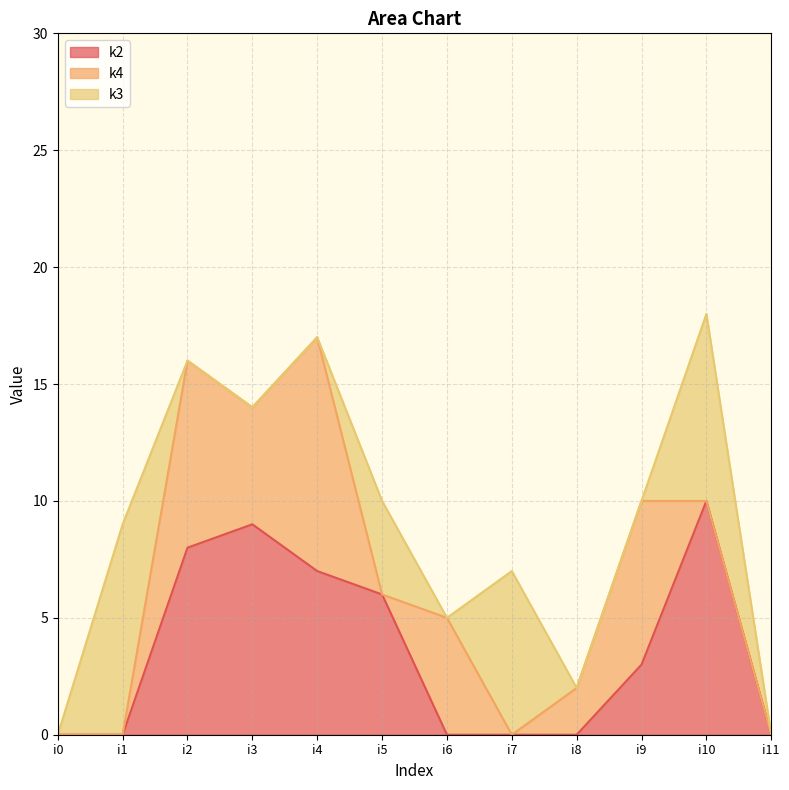

Where is the first local maximum for k2?

i3